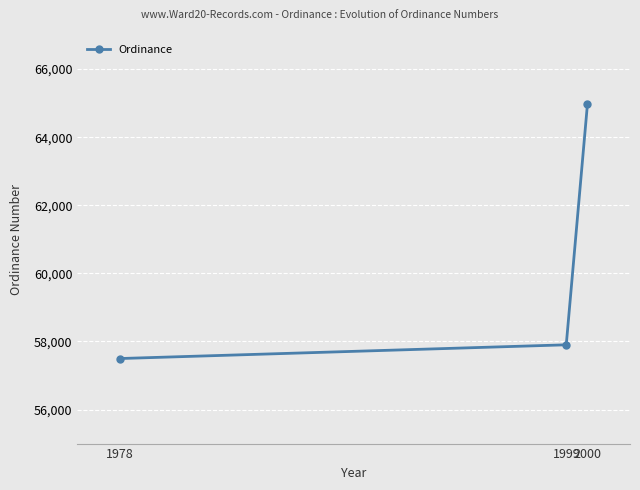

What is the value of the 3rd point from the left?

64987